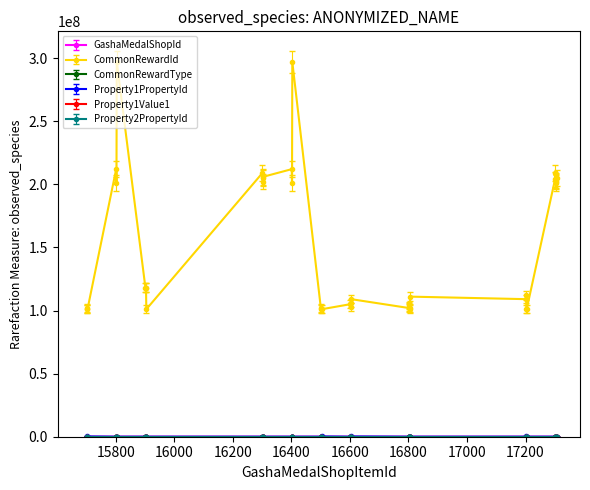

At how many categories does at least one series exceed 185151481?

16